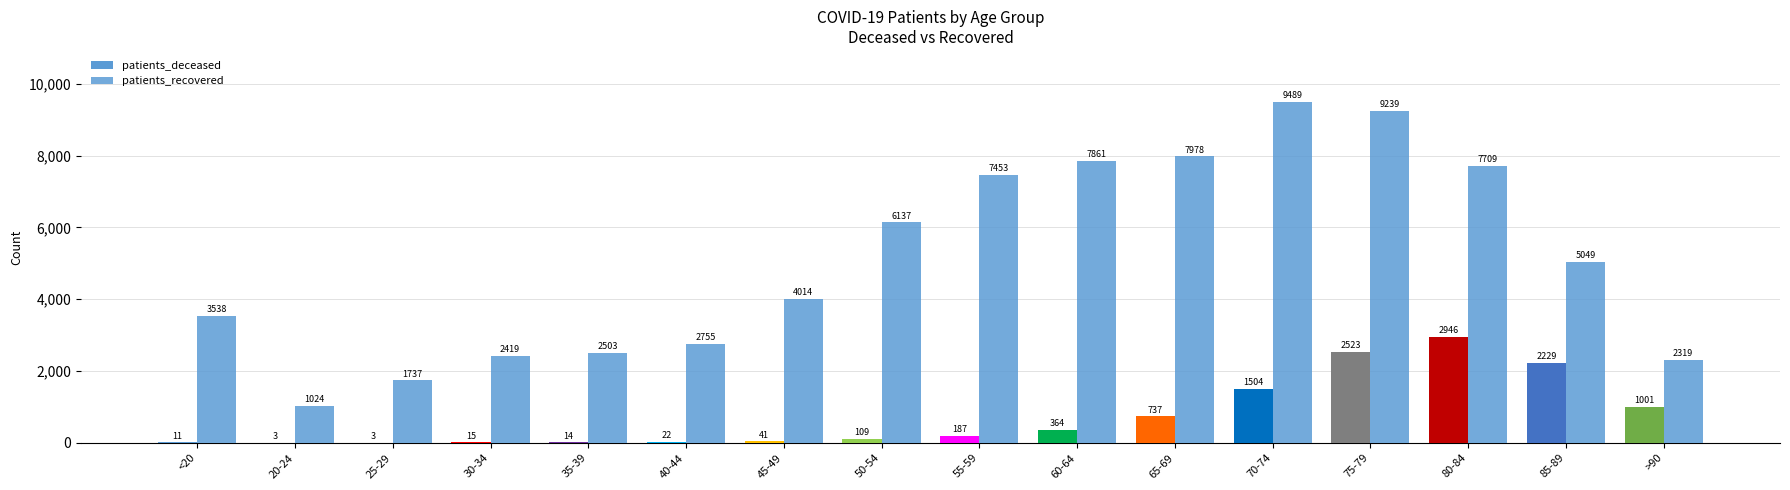

Are the bars horizontal?

No